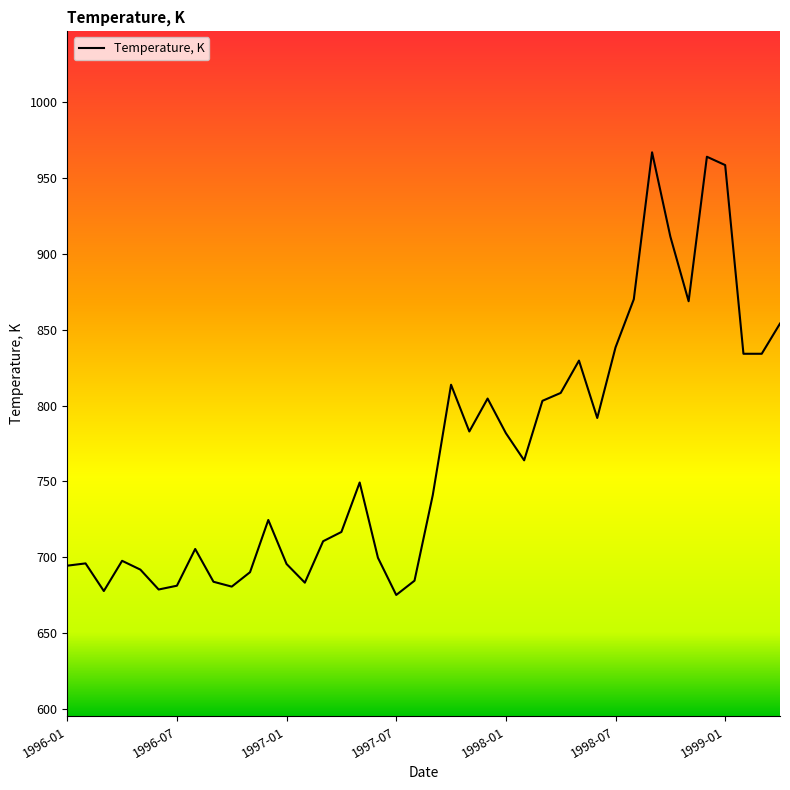

What is the smallest value displayed?

675.2